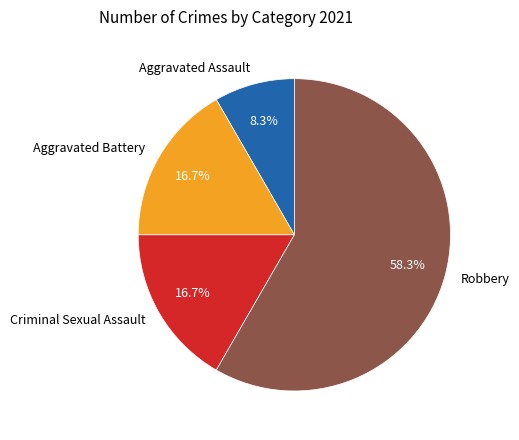

What percentage is NOT represented by Robbery?

41.7%